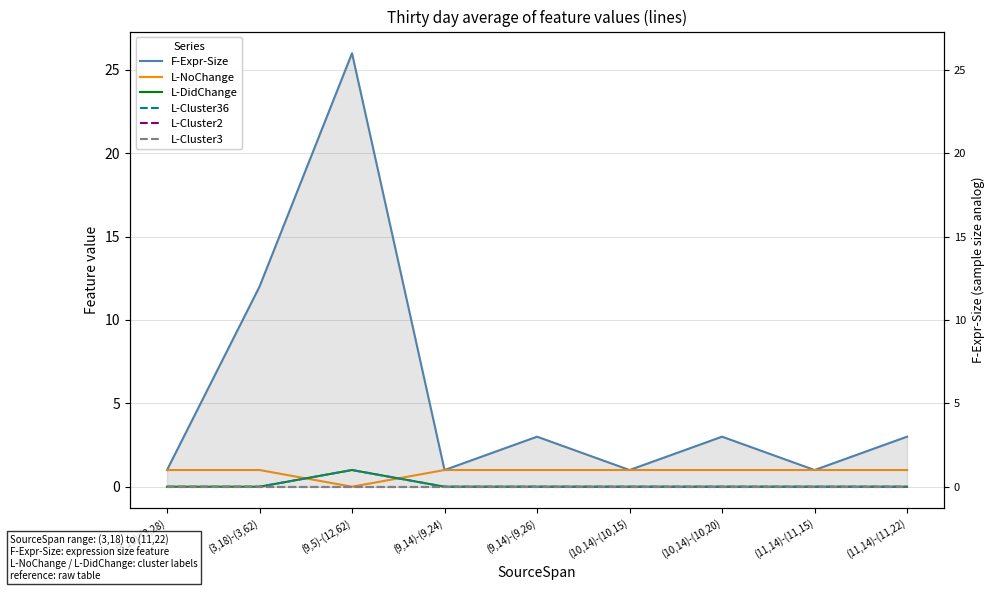

The value of F-Expr-Size at (11,14)-(11,15) is 0. True or false?

False